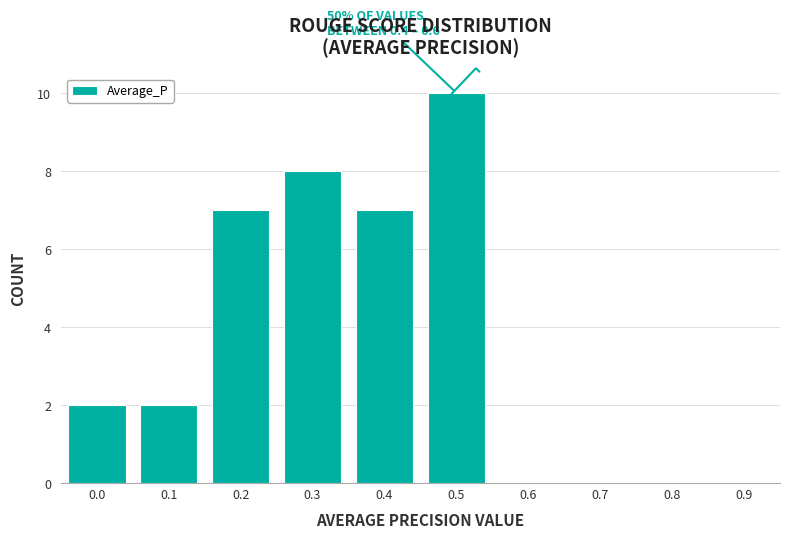

Reading left to right, transcribe all the data shown in this chart.

0.0=2	0.1=2	0.2=7	0.3=8	0.4=7	0.5=10	0.6=0	0.7=0	0.8=0	0.9=0